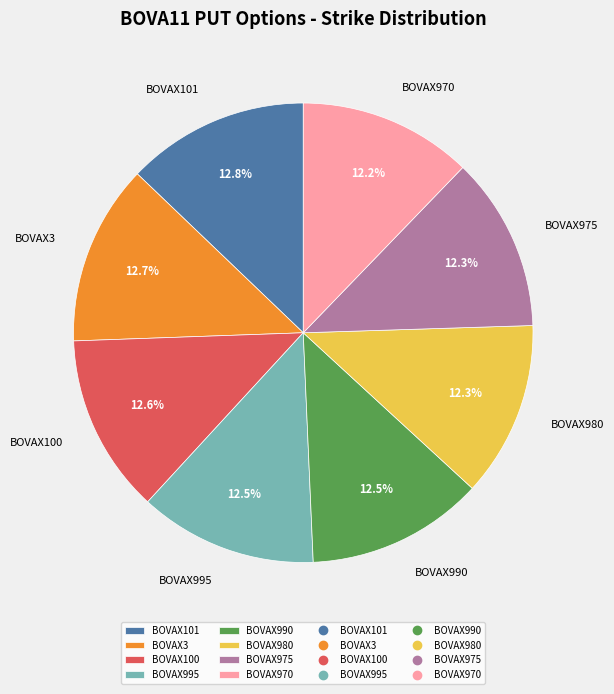

What percentage is the BOVAX970 slice, to the nearest percent?

12%